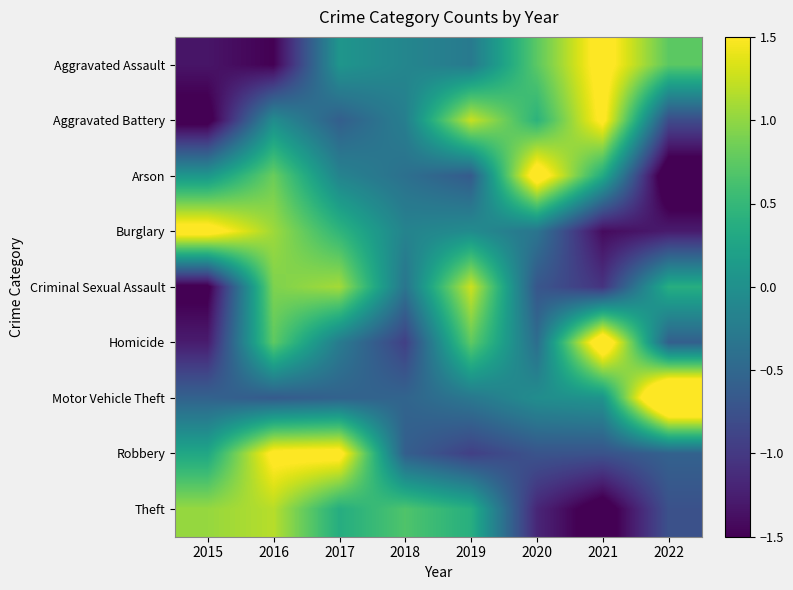

What is the difference between the highest and lowest values at 2022?

4.4